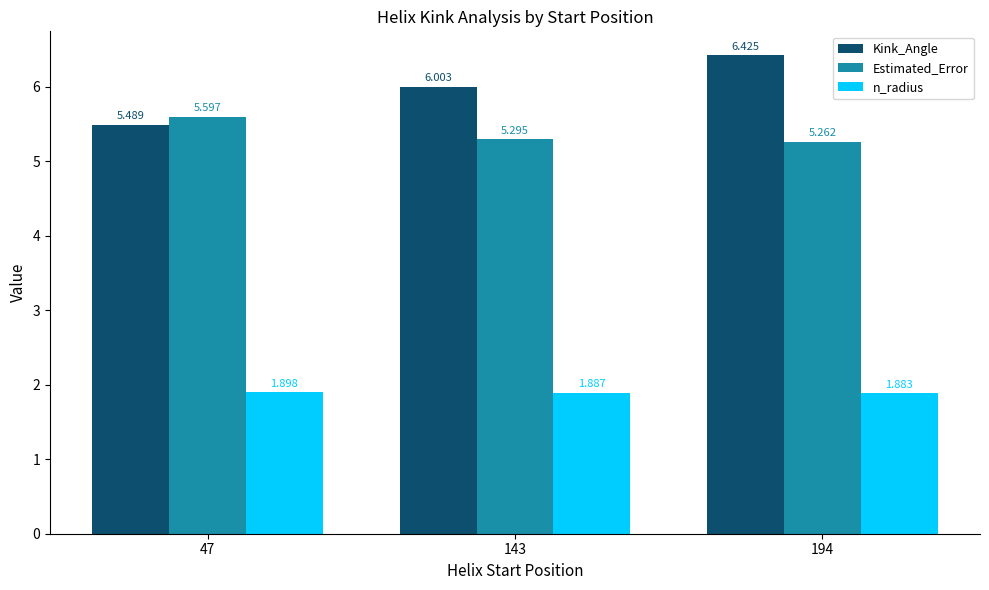

What is the greatest value displayed?

6.4